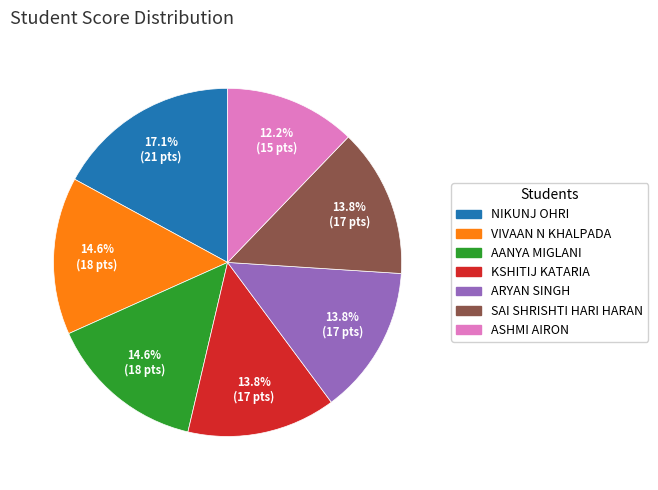

To the nearest percent, what is the difference between the KSHITIJ KATARIA and NIKUNJ OHRI slice percentages?

3%